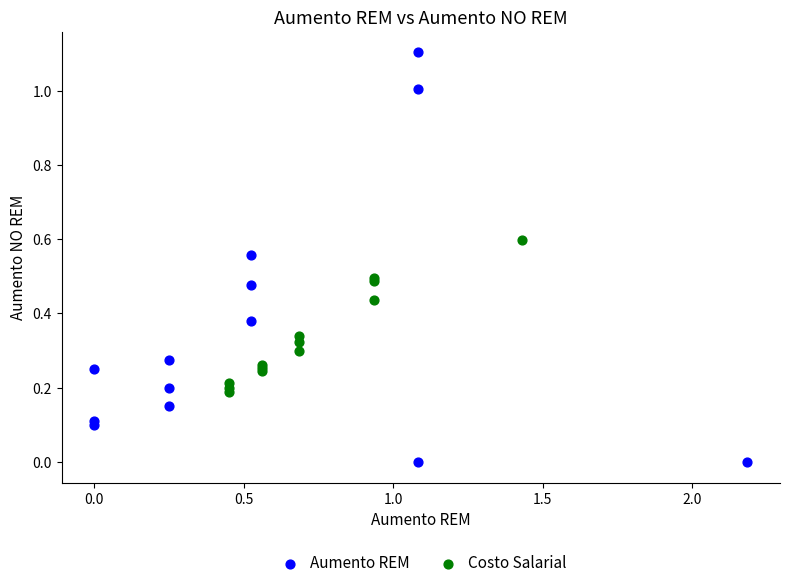

Which series has the widest spread of Y values?

Aumento REM